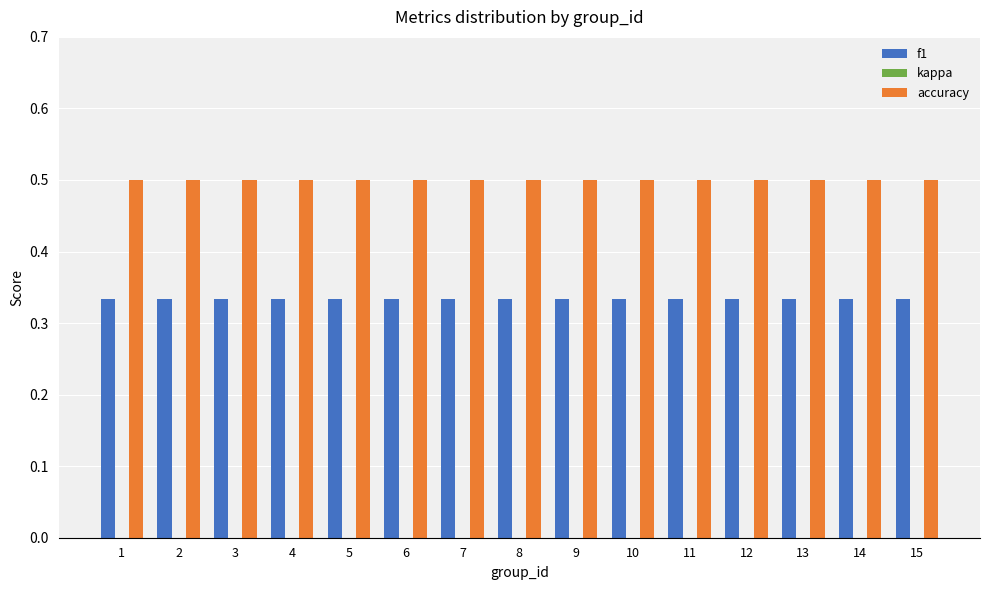

What is the lowest value of the accuracy series?

0.5